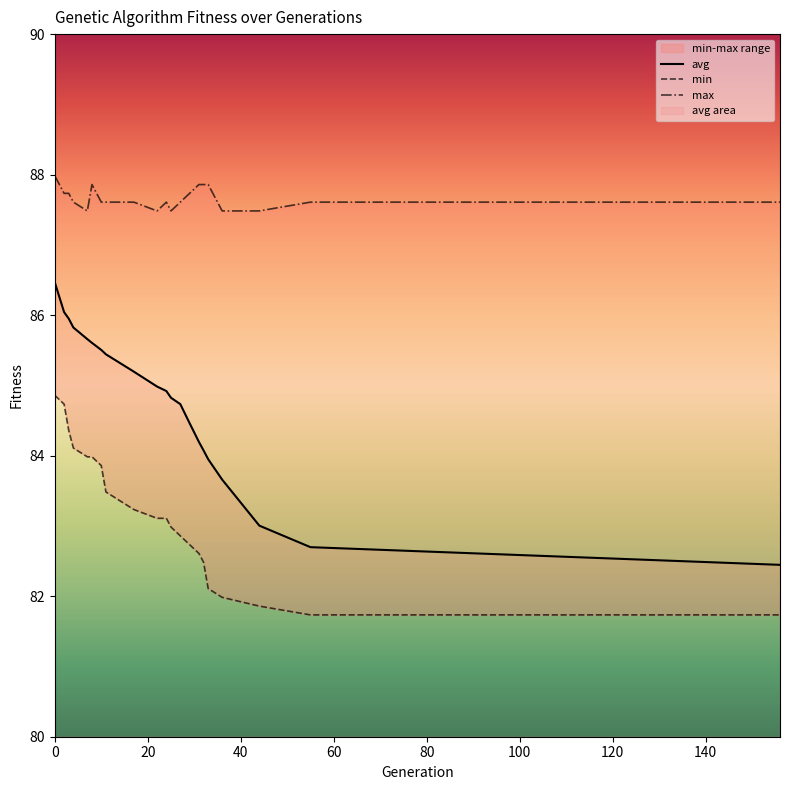

Where is avg nearest to the value 84?

33